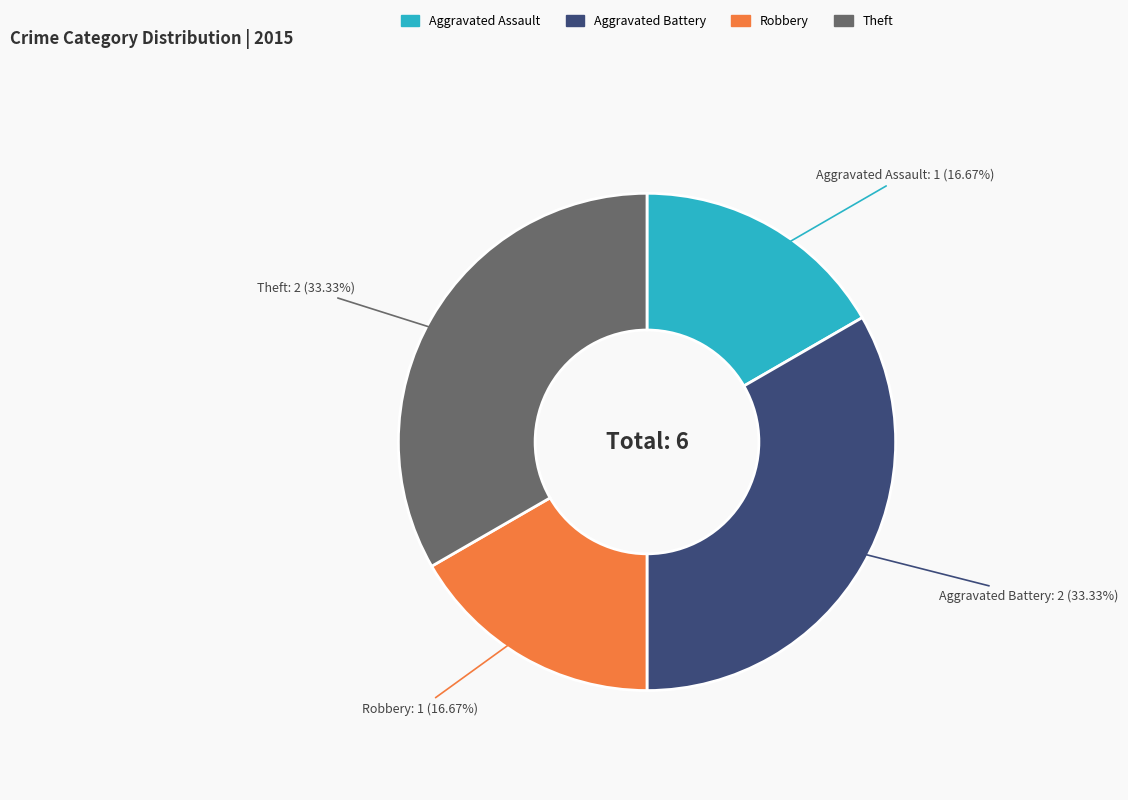

Is there any slice that represents more than half of the pie?

No